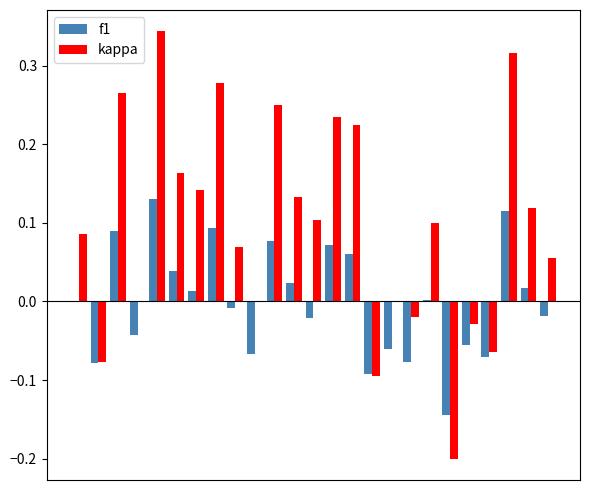

Which series has the largest total across all categories?

kappa